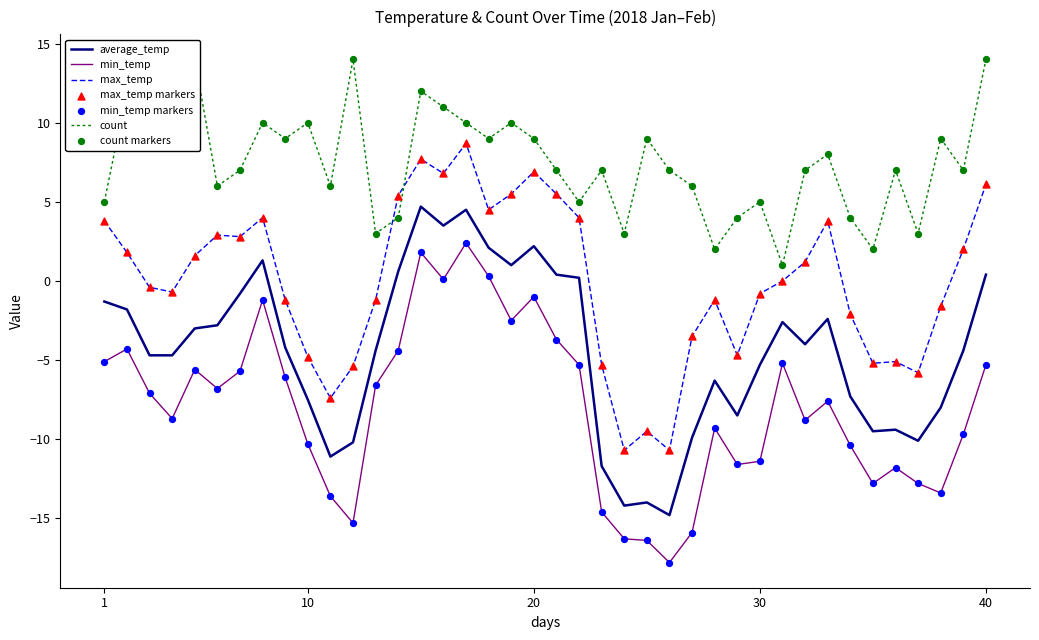

Which series reaches the maximum Y coordinate?

count